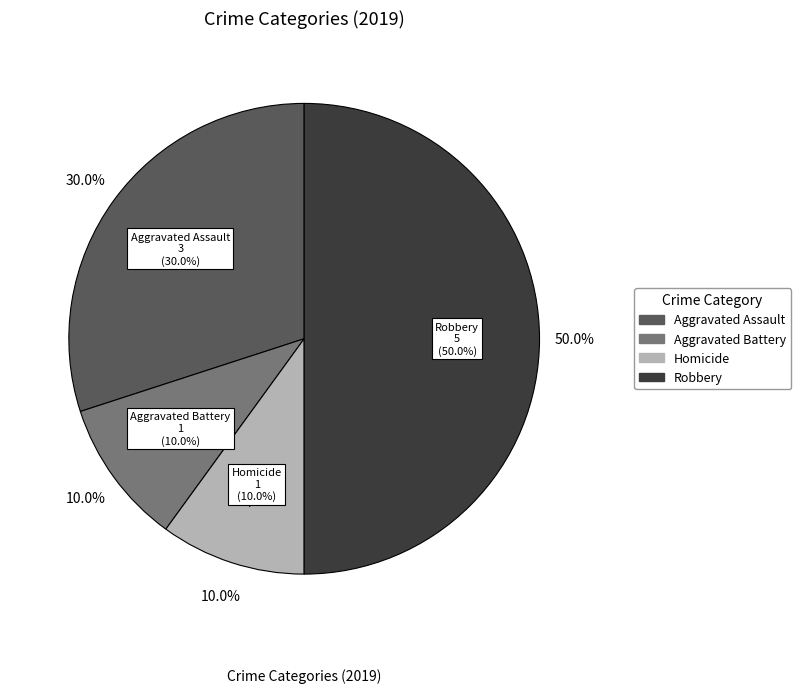

Is there a majority slice in this chart?

No